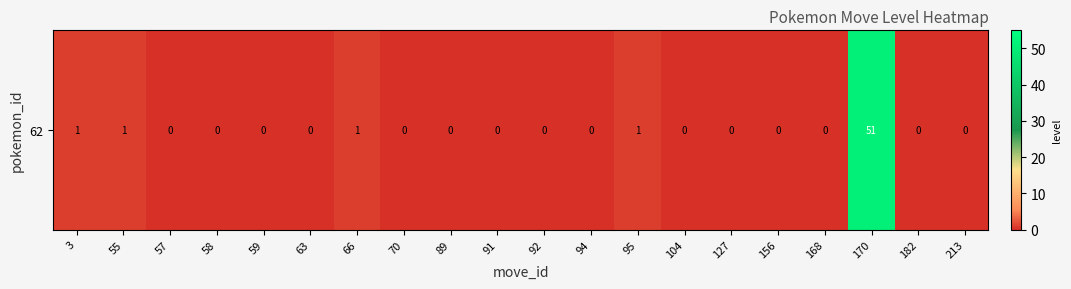

Reading left to right, extract all data points from this chart.

3=1	55=1	57=0	58=0	59=0	63=0	66=1	70=0	89=0	91=0	92=0	94=0	95=1	104=0	127=0	156=0	168=0	170=51	182=0	213=0